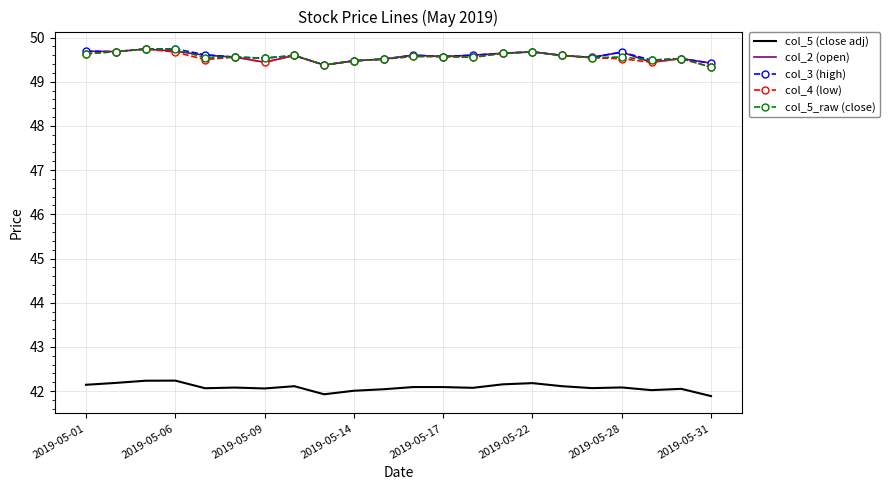

True or false: col_4 (low) and col_5 (close adj) cross at least once.

False